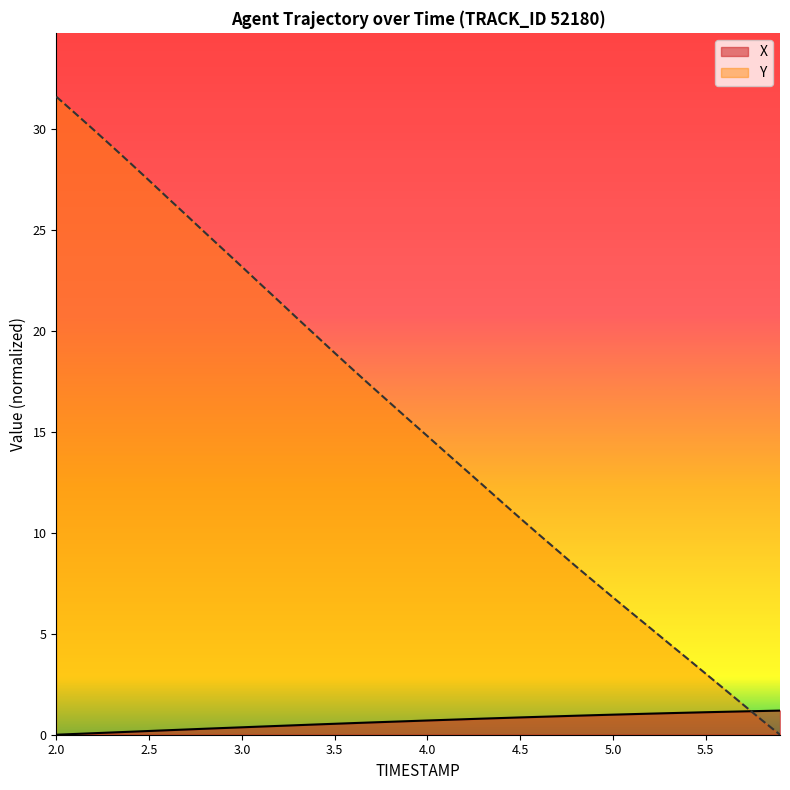

What is the sum of all Y values?

617.5